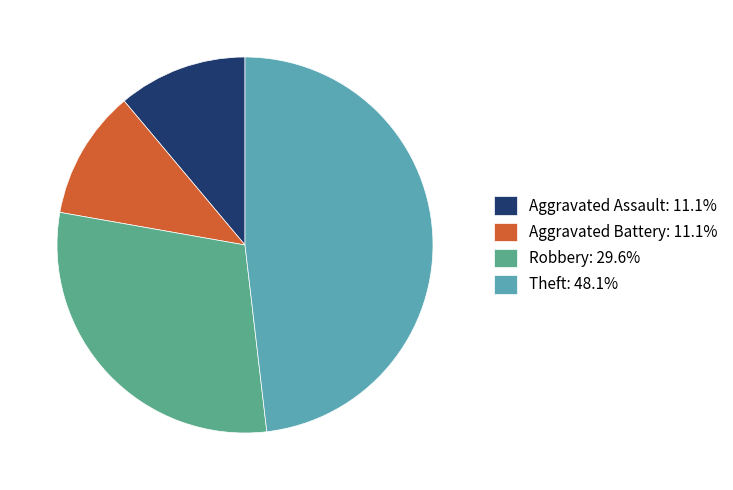

Does Aggravated Battery represent more than half of the total?

No